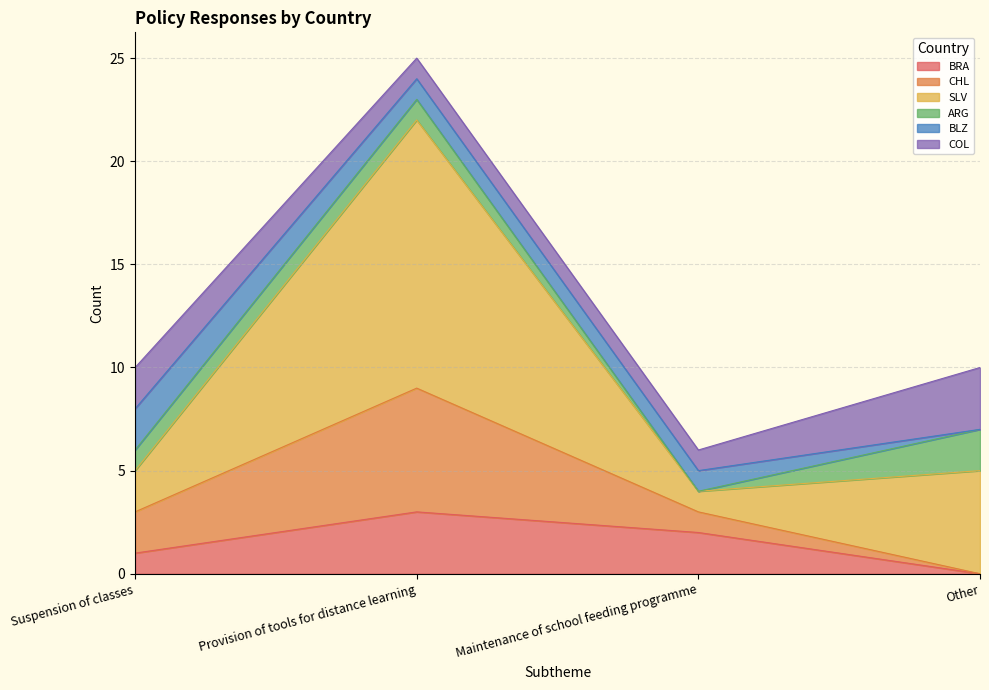

What is the label of the 4th point from the left?

Other